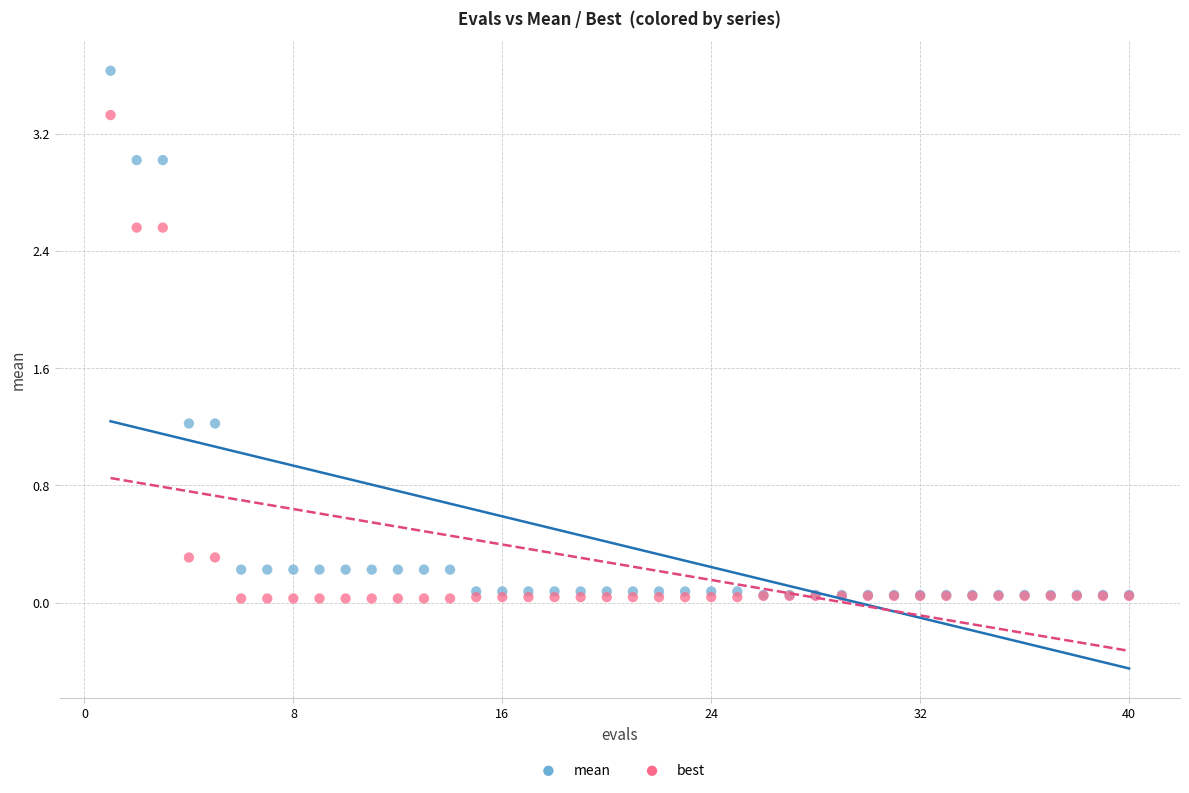

What are all the series names shown in the legend?

mean, best